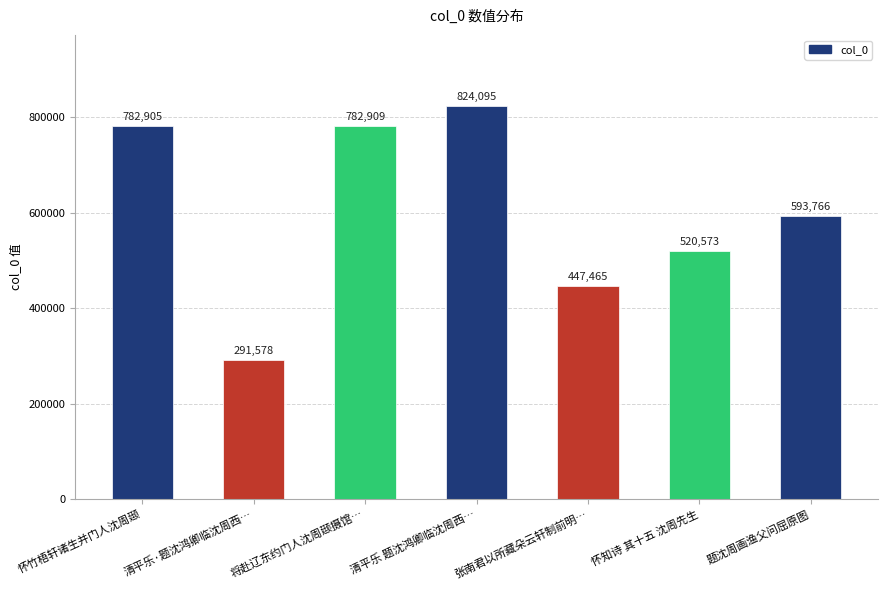

Which label corresponds to the smallest value in the chart?

清平乐·题沈鸿卿临沈周西…